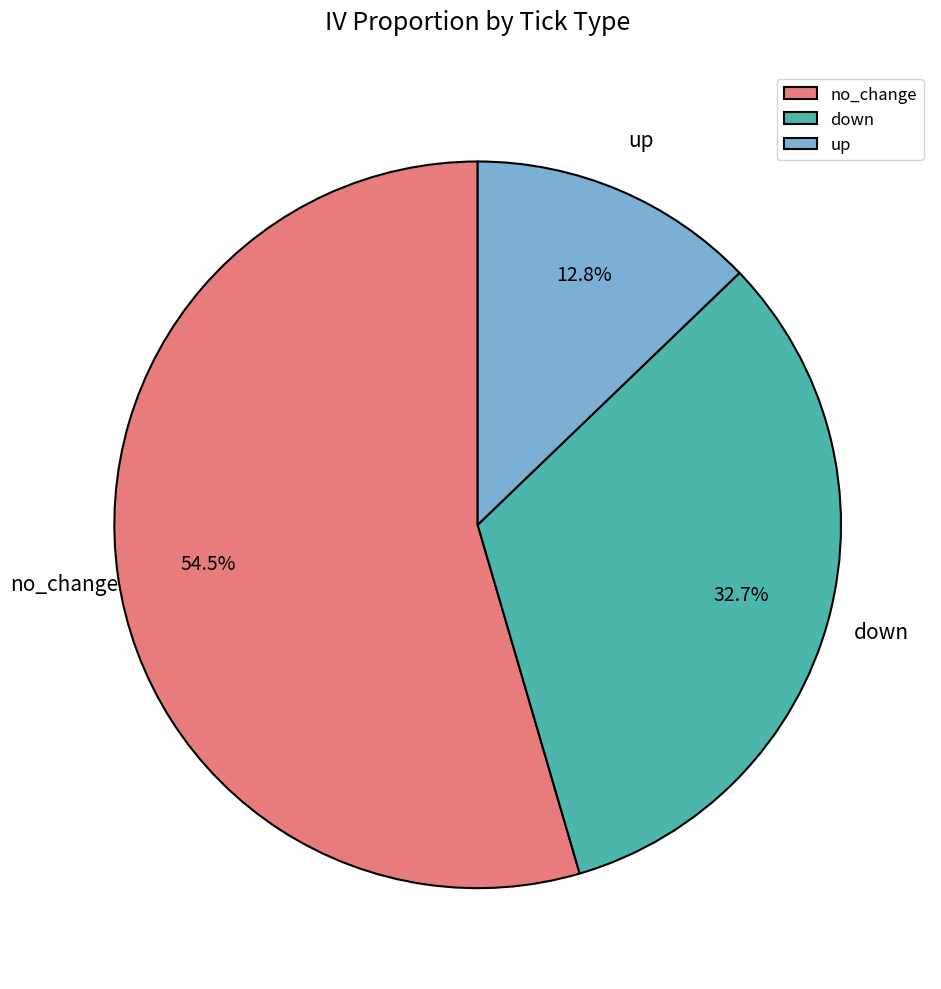

Which category has the biggest portion of the pie?

no_change